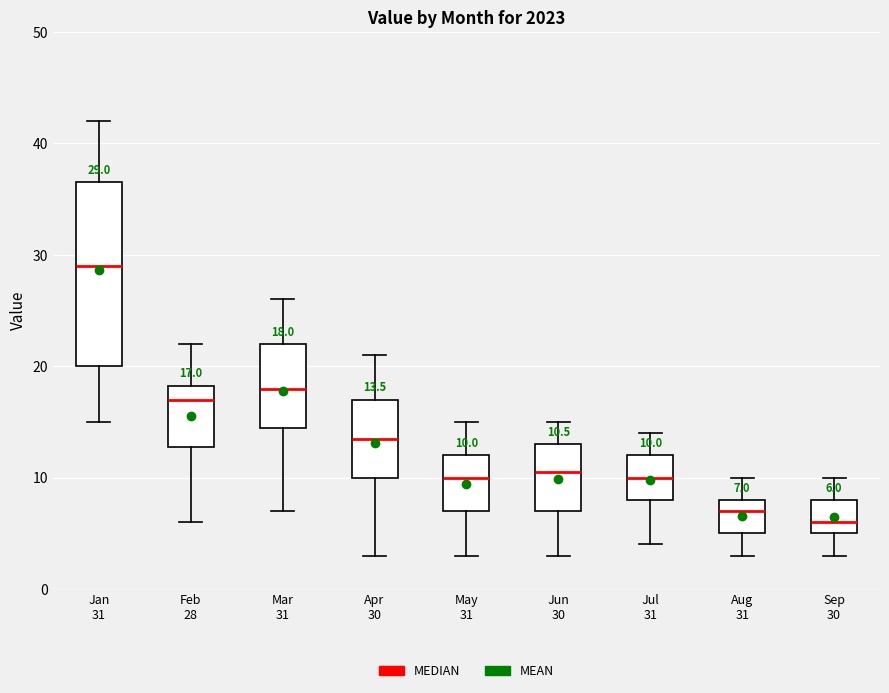

Which box's median line is the lowest?

Sep 30